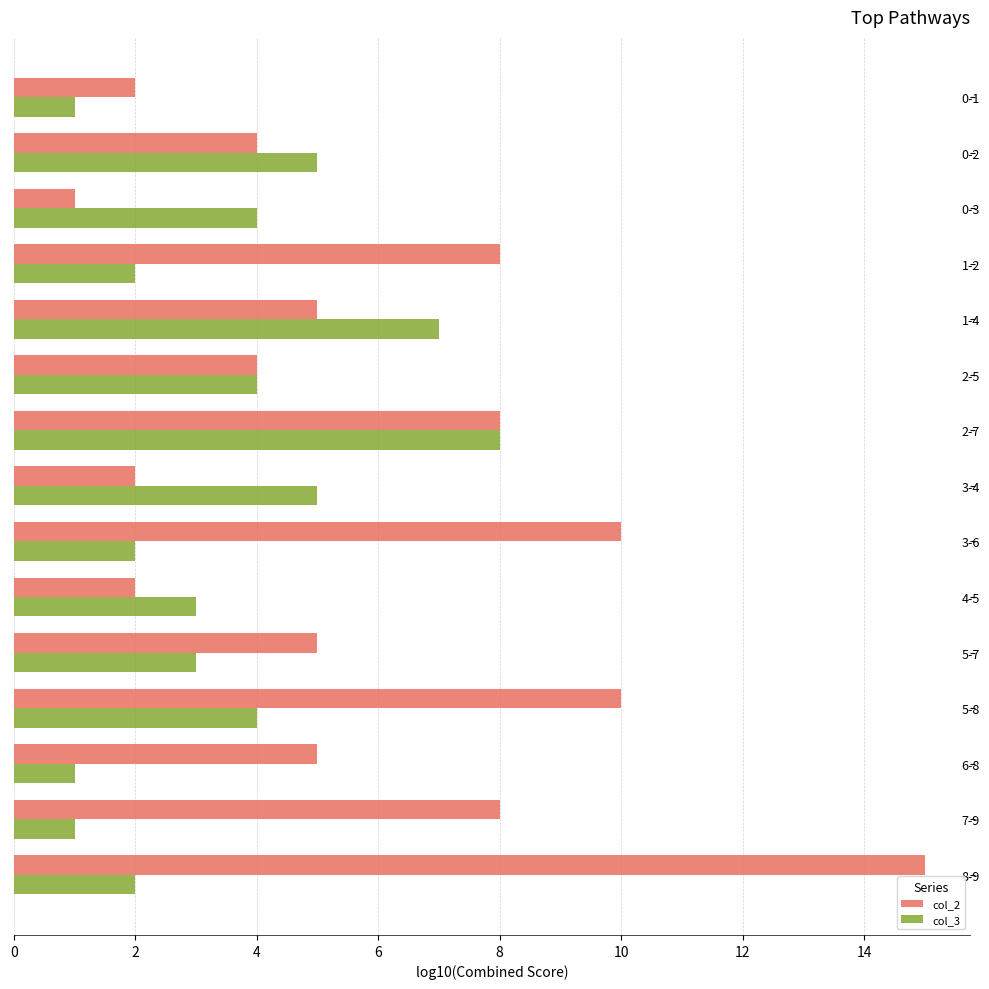

At which category is the sum across all series the highest?

8-9